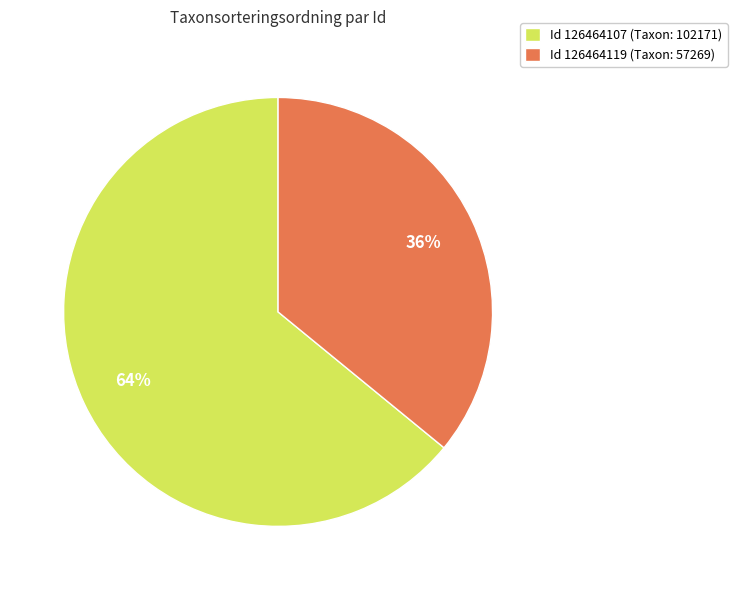

Is there any slice that represents more than half of the pie?

Yes